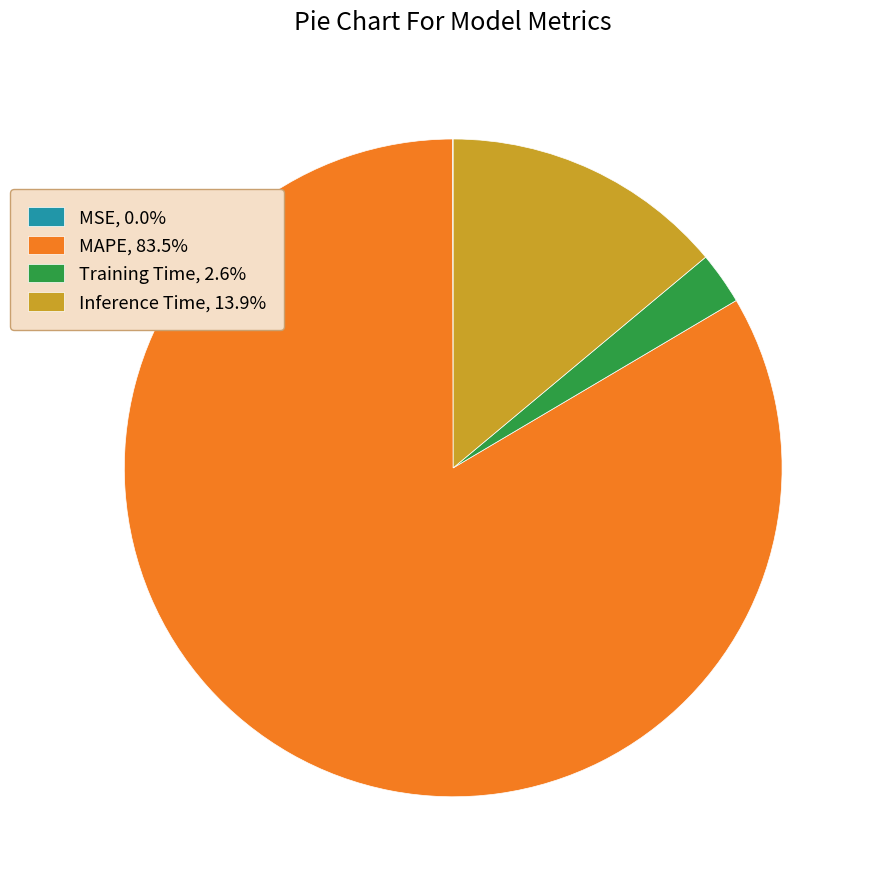

Do MAPE, 83.5% and Training Time, 2.6% together represent more than half of the pie?

Yes